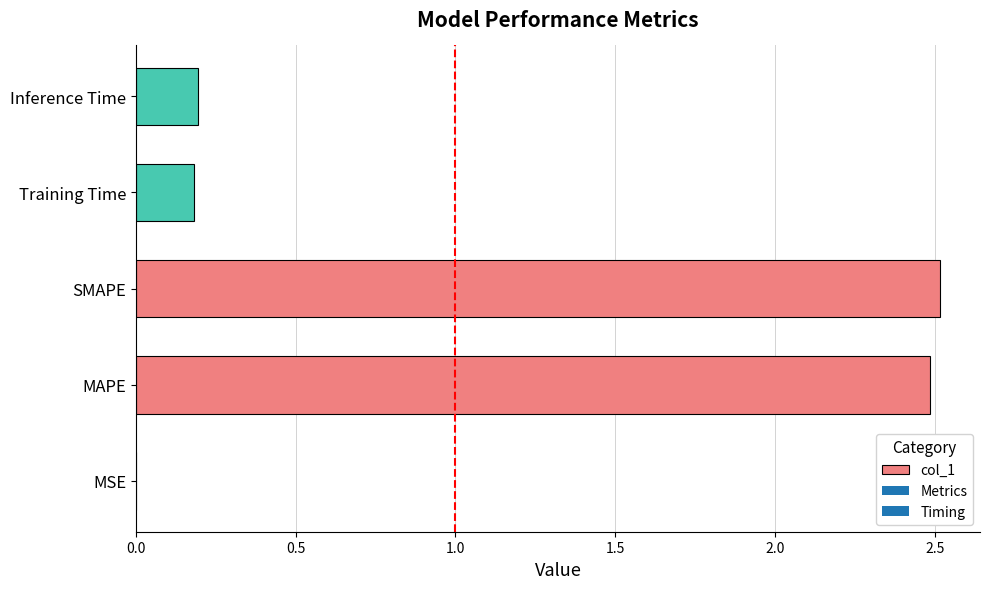

Does the chart contain stacked bars?

No